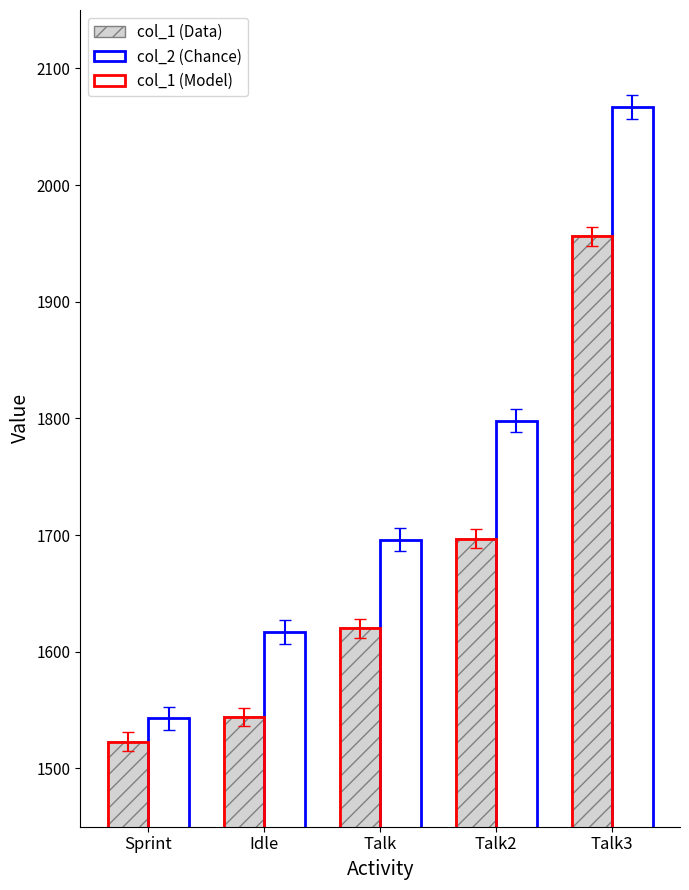

What is the label of the 2nd bar from the left?

Idle